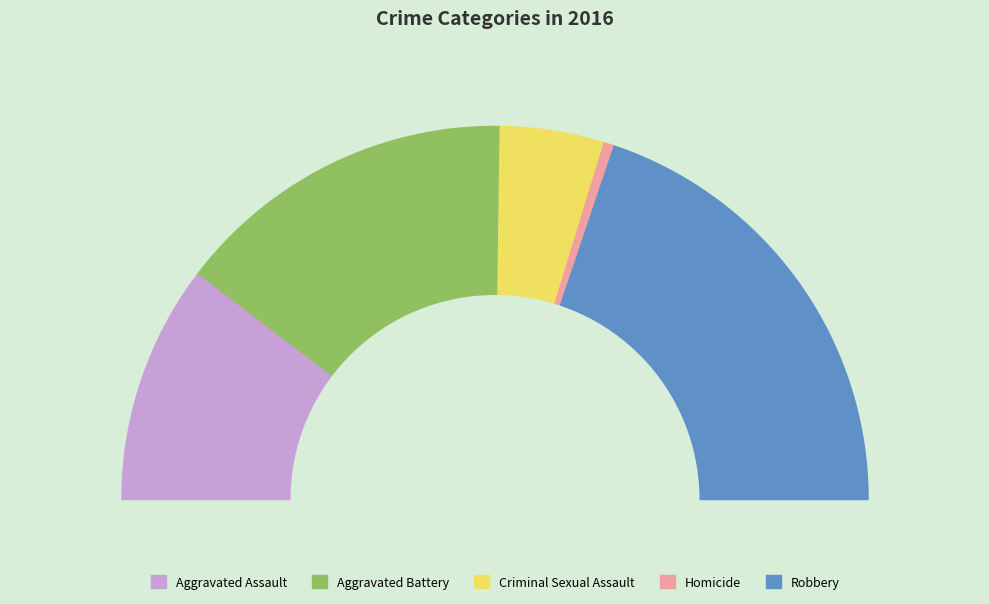

Count the number of slices in the pie.

5